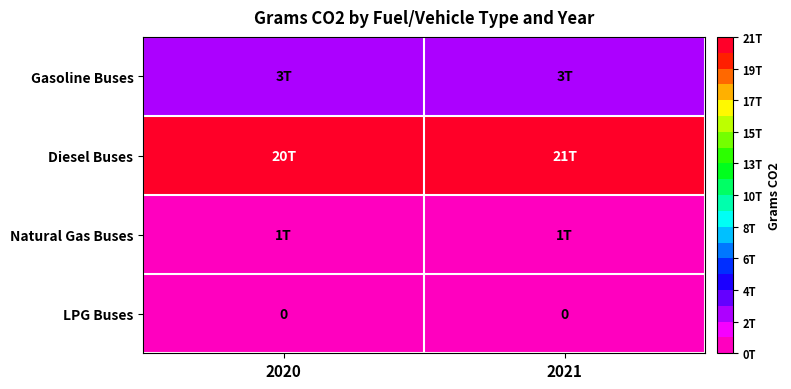

True or false: LPG Buses has a value of 0 at 2021.

True